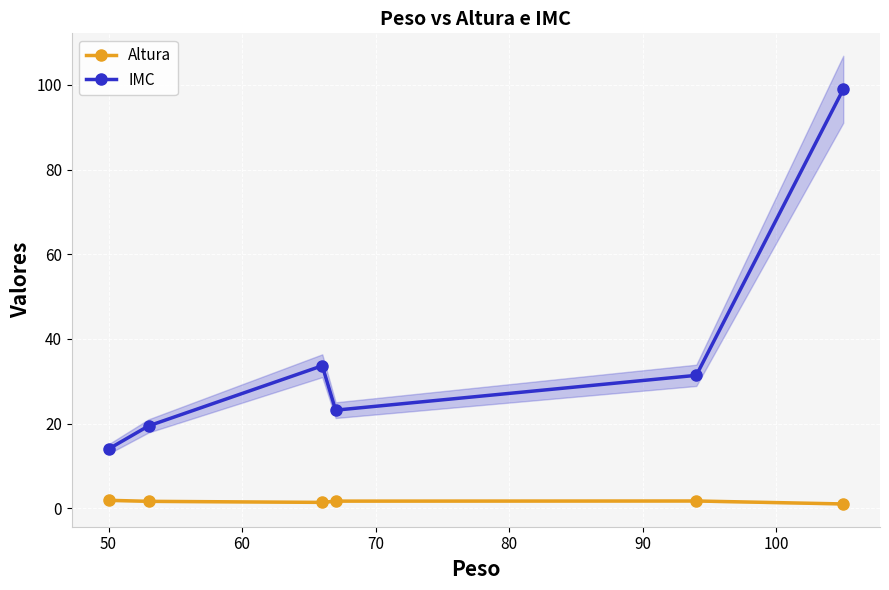

True or false: Altura and IMC cross at least once.

False